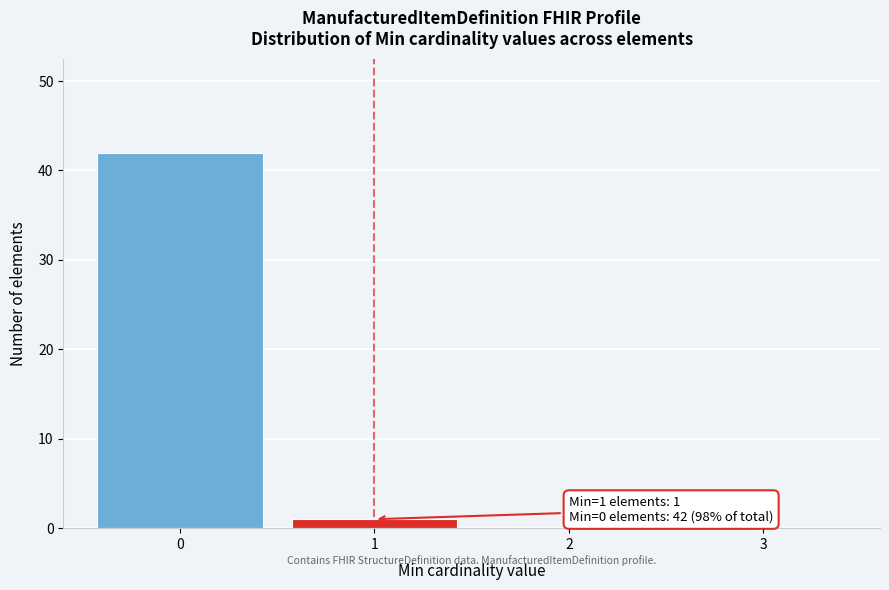

Over which range of the x-axis is the bar tallest?

-0.5 to 0.5